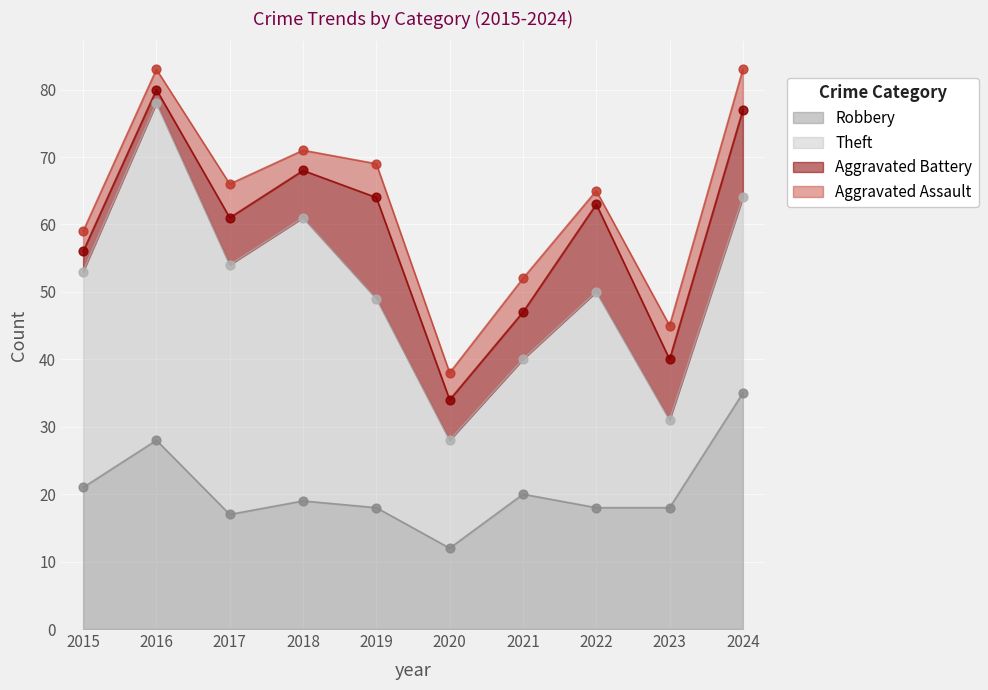

Is the value of Robbery at 2020 greater than the value of Aggravated Assault at 2020?

Yes